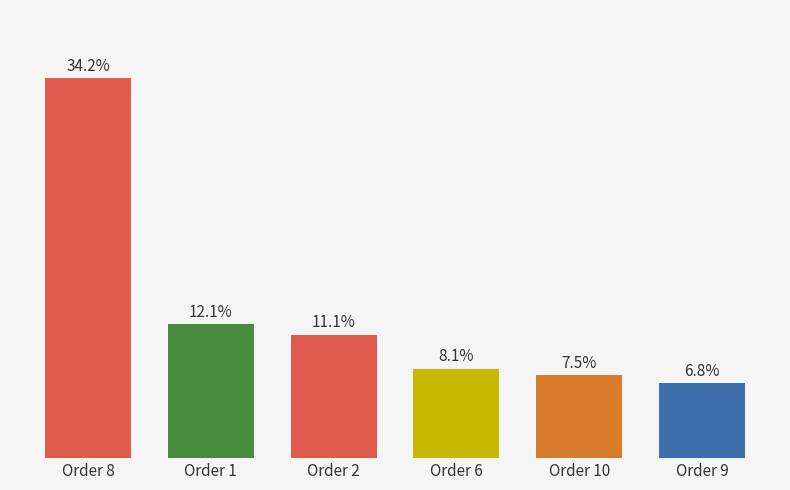

List the labels in order of value, largest first.

Order 8, Order 1, Order 2, Order 6, Order 10, Order 9